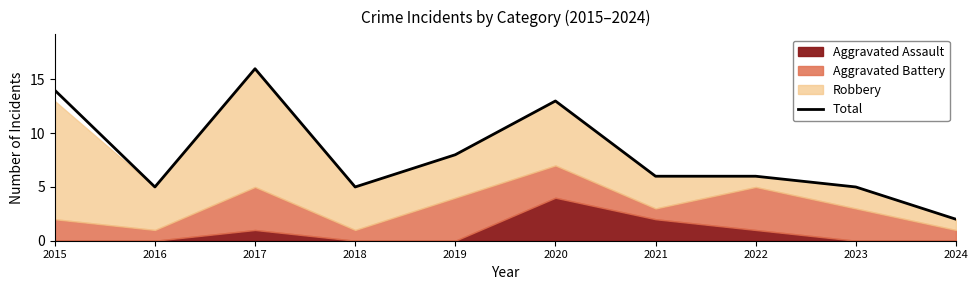

Rank the categories by value from highest to lowest.

2017, 2015, 2020, 2019, 2021, 2022, 2016, 2018, 2023, 2024